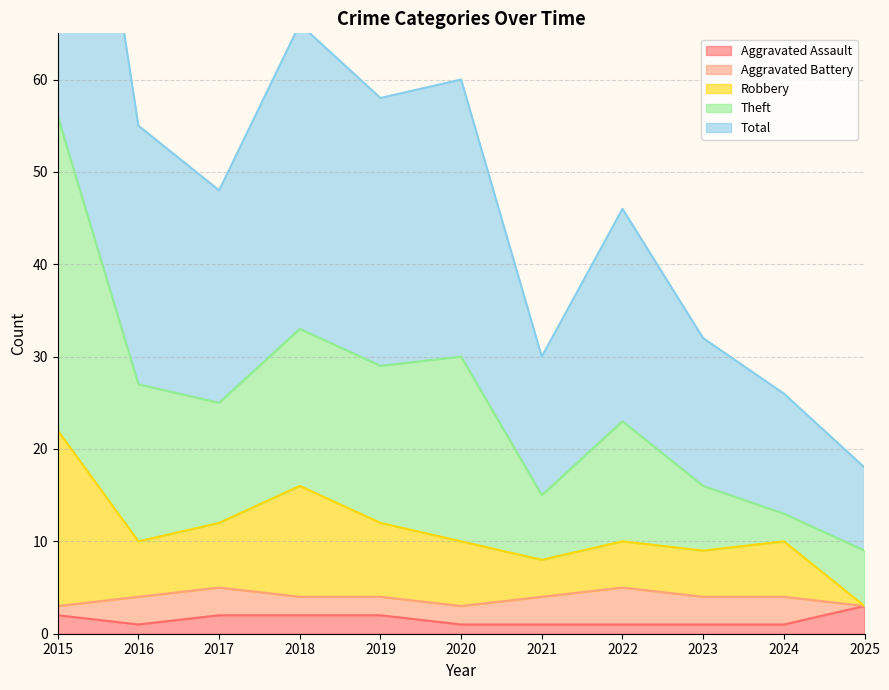

Is it true that Aggravated Assault equals 1 at 2020?

True